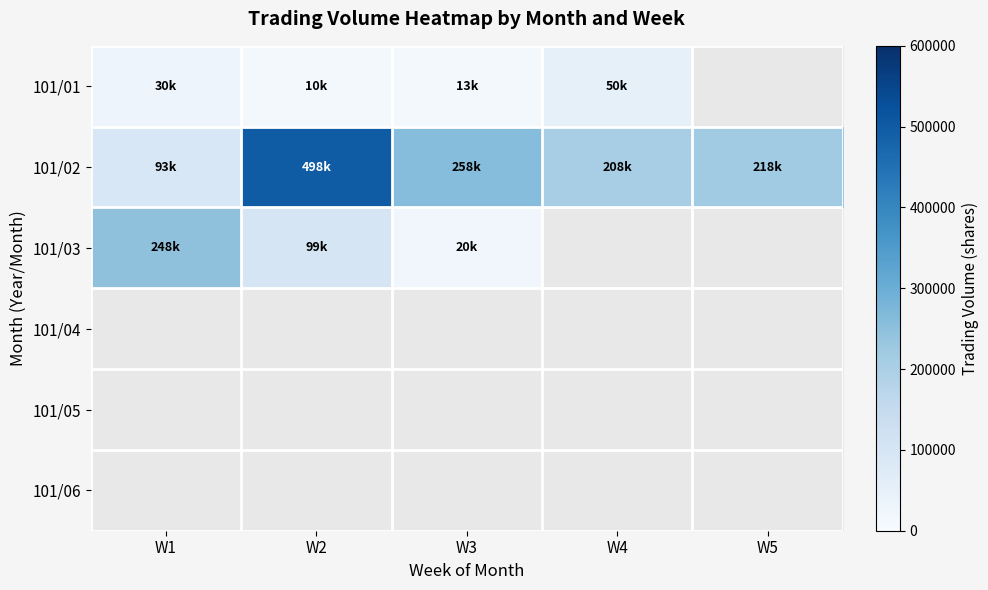

Which category has the highest value in the 101/04 series?

W1